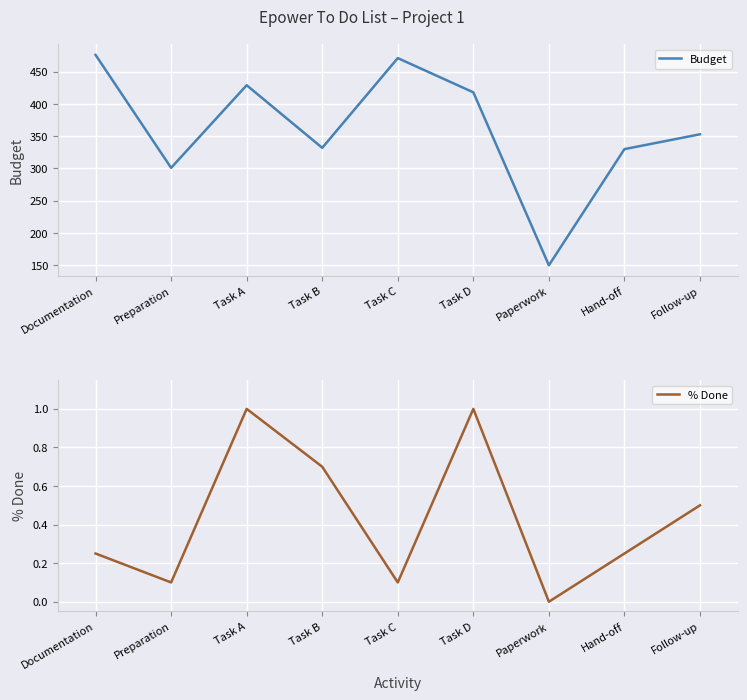

Reading left to right, what are all the values shown in this chart?

Budget: 476.0	301.0	429.0	332.0	471.0	418.0	150.0	330.0	353.0
% Done: 0.2	0.1	1.0	0.7	0.1	1.0	0.0	0.2	0.5